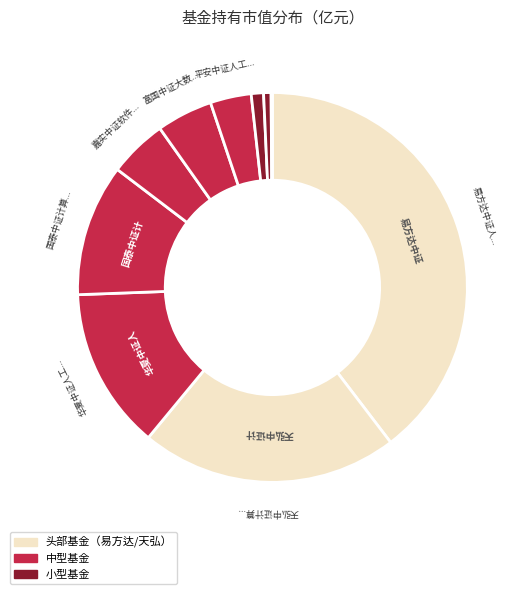

Is there a majority slice in this chart?

No